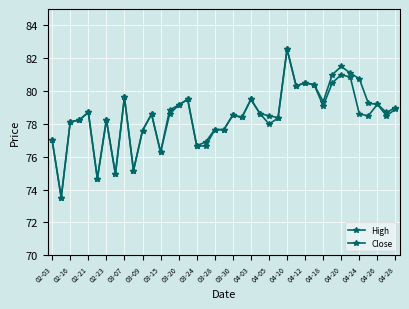

What is the label of the 15th point from the left?

03-20